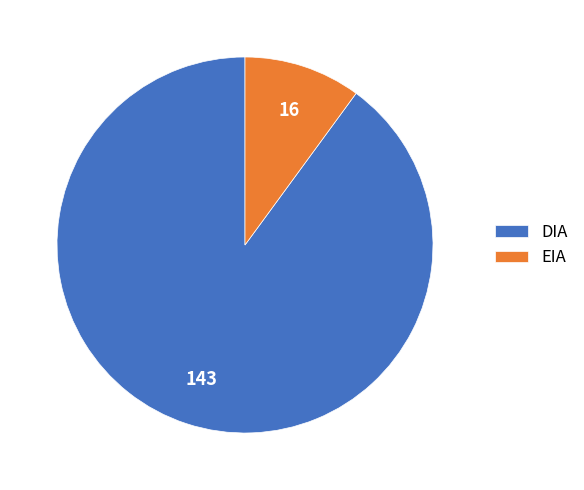

Count the number of slices in the pie.

2